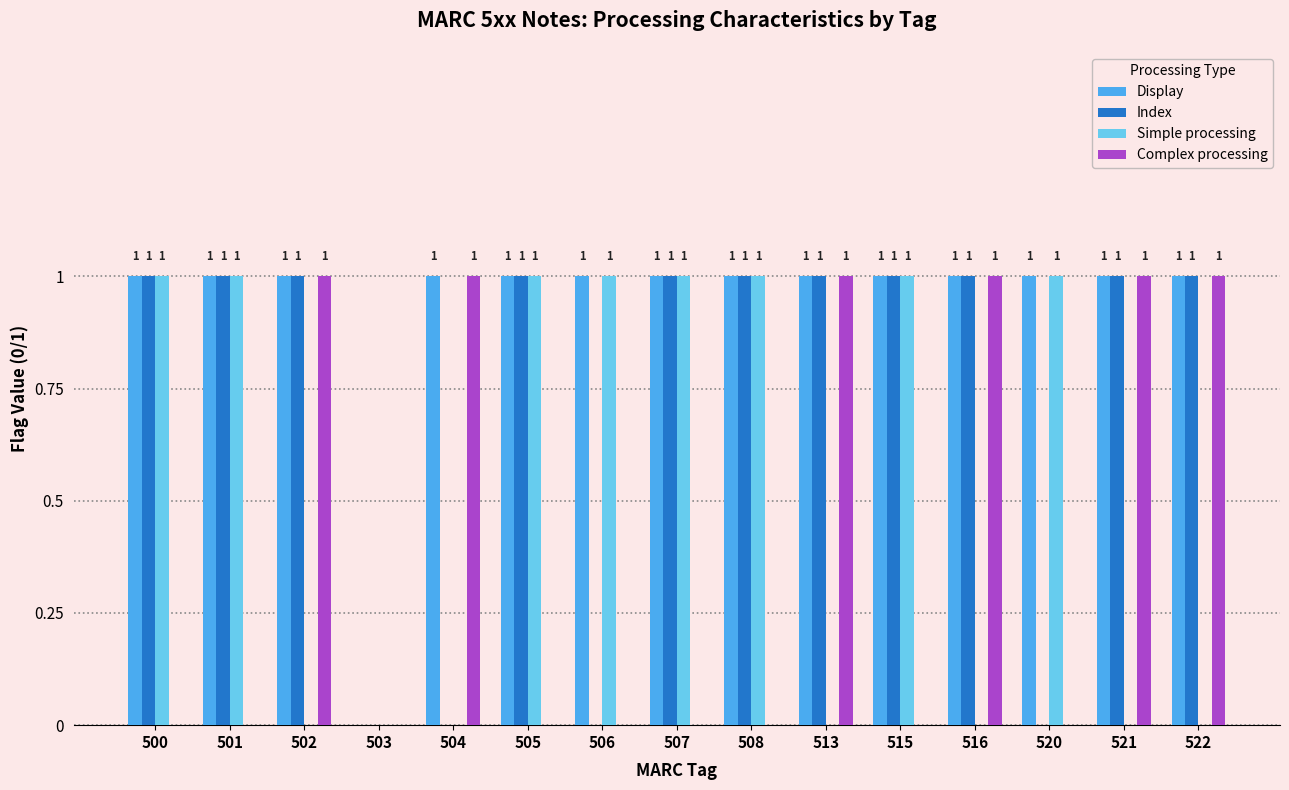

What is the total value across all series at 504?

2